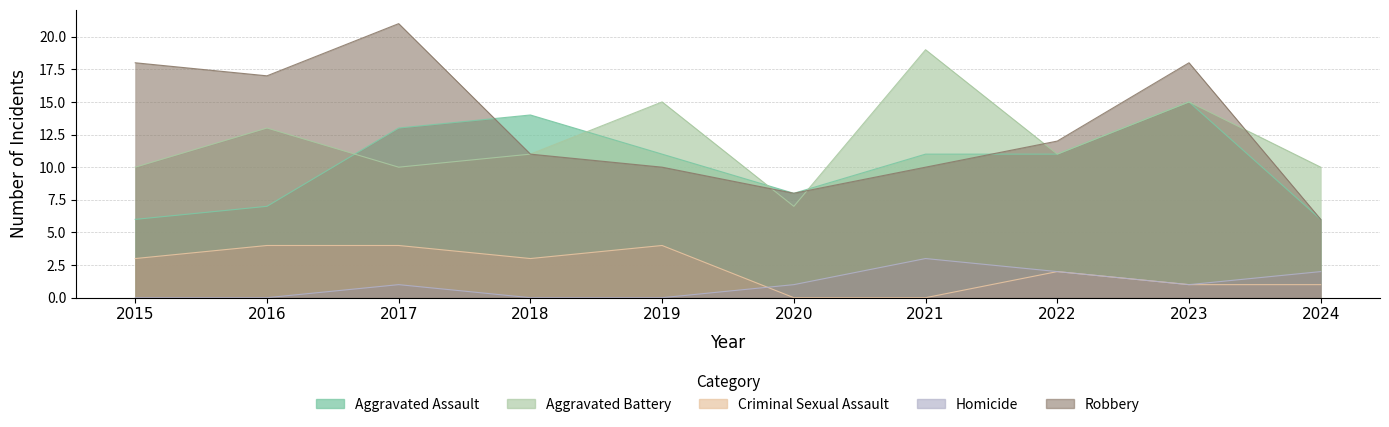

Reading right to left, what are all the values shown in this chart?

Aggravated Assault: 2024=6	2023=15	2022=11	2021=11	2020=8	2019=11	2018=14	2017=13	2016=7	2015=6
Aggravated Battery: 2024=10	2023=15	2022=11	2021=19	2020=7	2019=15	2018=11	2017=10	2016=13	2015=10
Criminal Sexual Assault: 2024=1	2023=1	2022=2	2021=0	2020=0	2019=4	2018=3	2017=4	2016=4	2015=3
Homicide: 2024=2	2023=1	2022=2	2021=3	2020=1	2019=0	2018=0	2017=1	2016=0	2015=0
Robbery: 2024=6	2023=18	2022=12	2021=10	2020=8	2019=10	2018=11	2017=21	2016=17	2015=18